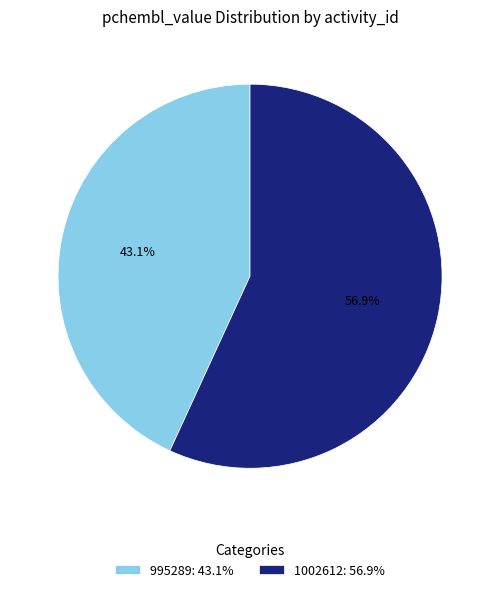

True or false: 995289 accounts for 43% of the total.

True